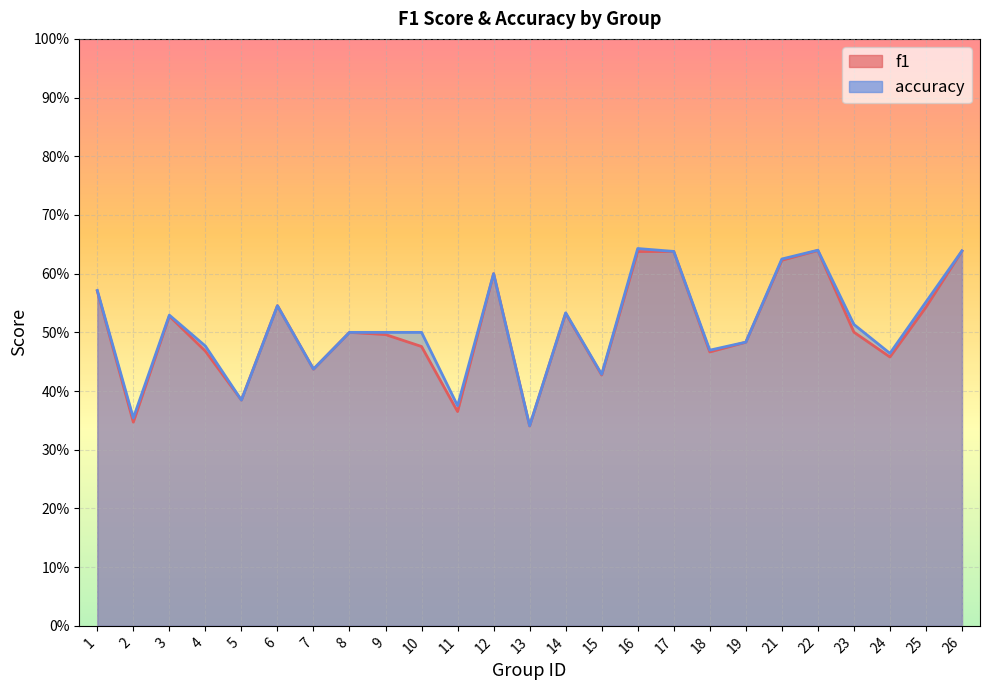

Does the chart display data point markers on the line(s)?

No